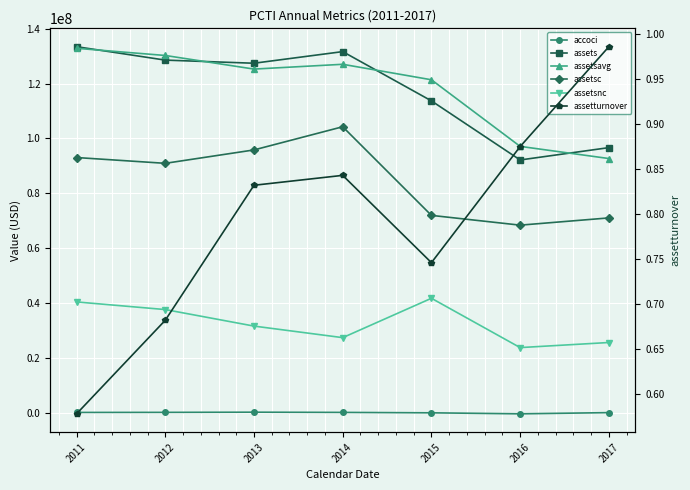

Which label corresponds to the largest value in the chart?

2011